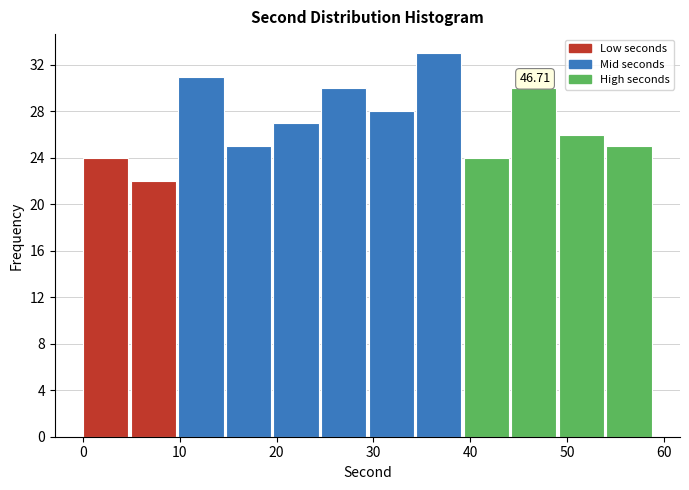

Which range on the x-axis has the tallest bar?

34 to 39